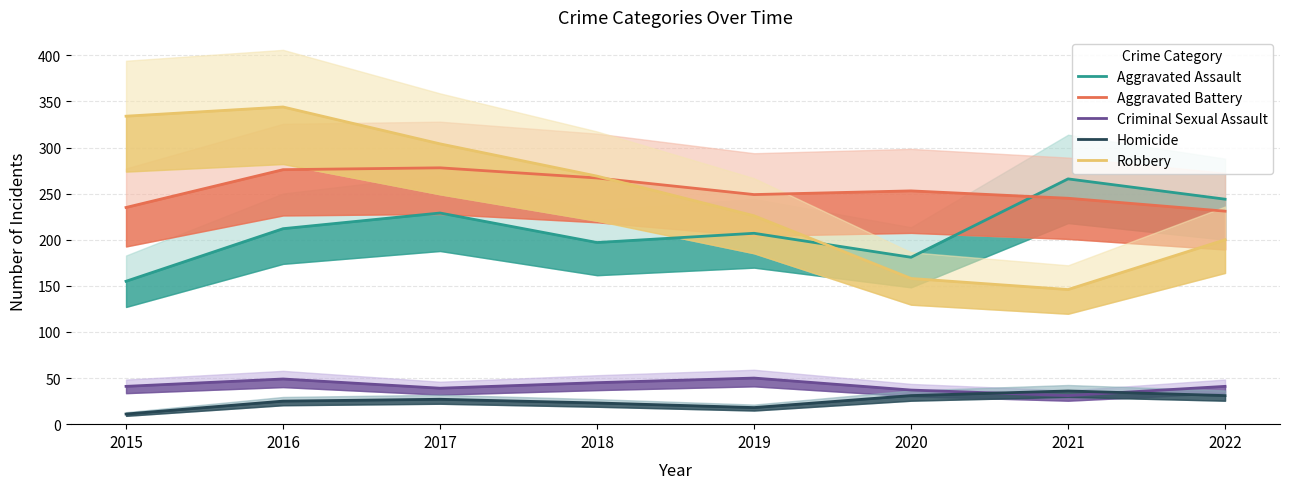

Reading right to left, extract all data points from this chart.

Aggravated Assault: 244	266	181	207	197	229	212	155
Aggravated Battery: 231	245	253	249	267	278	276	235
Criminal Sexual Assault: 41	31	37	50	45	39	49	41
Homicide: 31	36	31	18	23	27	25	11
Robbery: 200	146	158	226	269	304	344	334